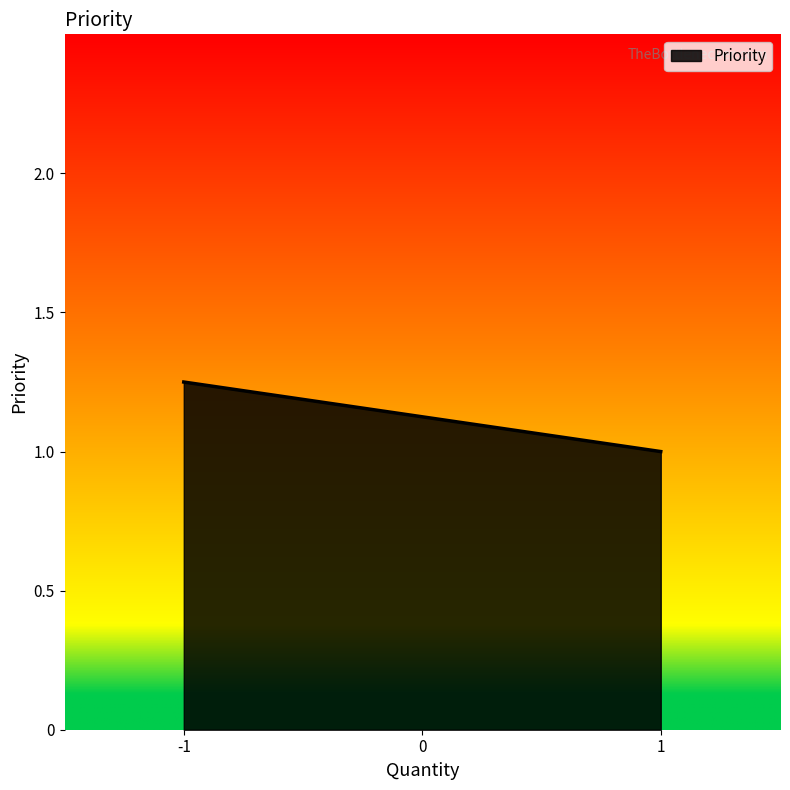

What is the smallest value displayed?

1.0